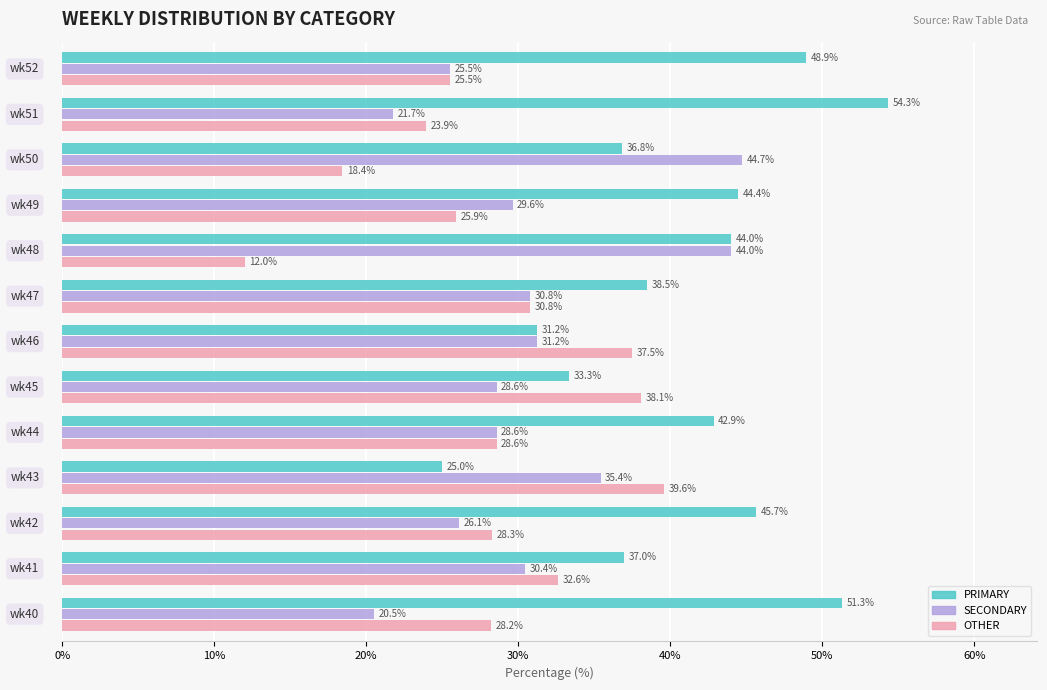

Which series has the largest total across all categories?

PRIMARY